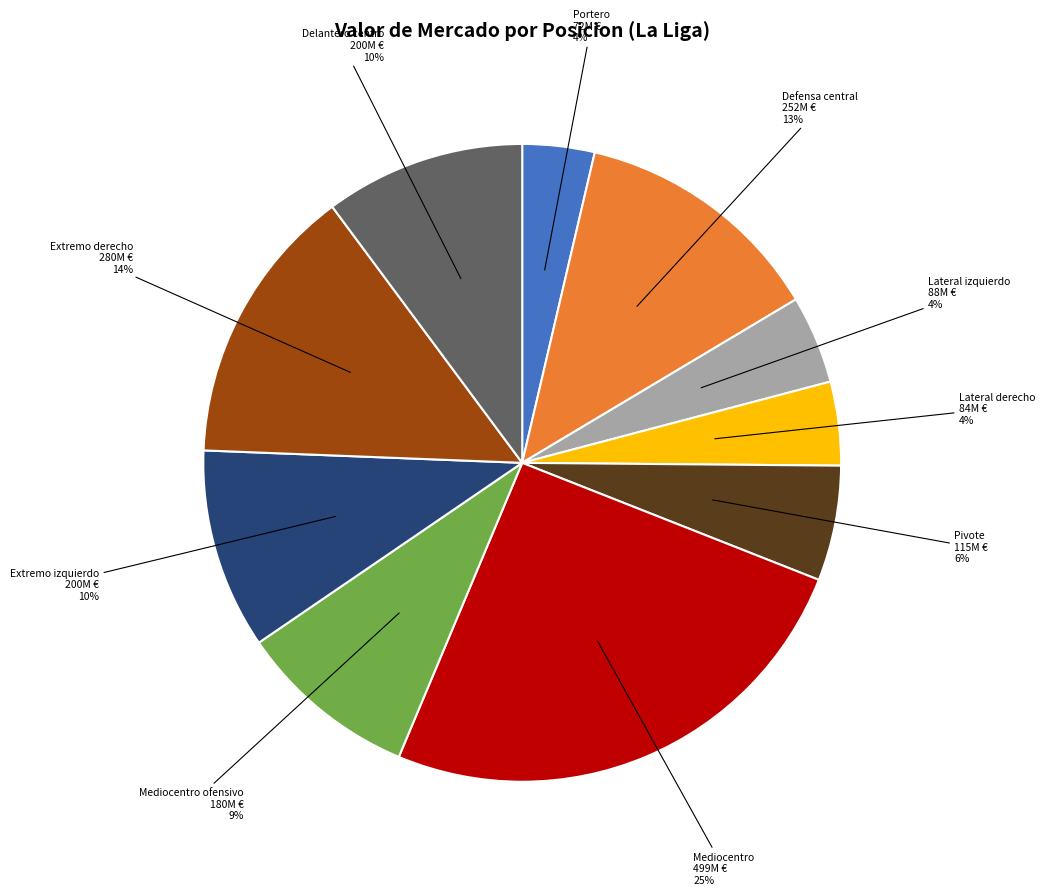

To the nearest percent, what is the average slice percentage?

10%